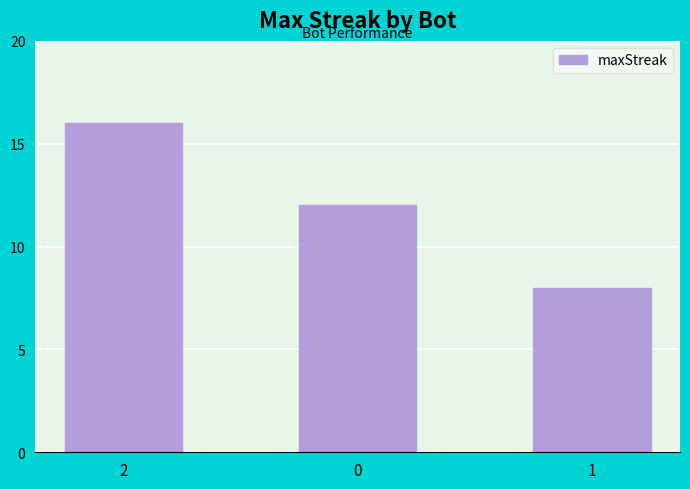

What is the value of the 3rd bar from the left?

8